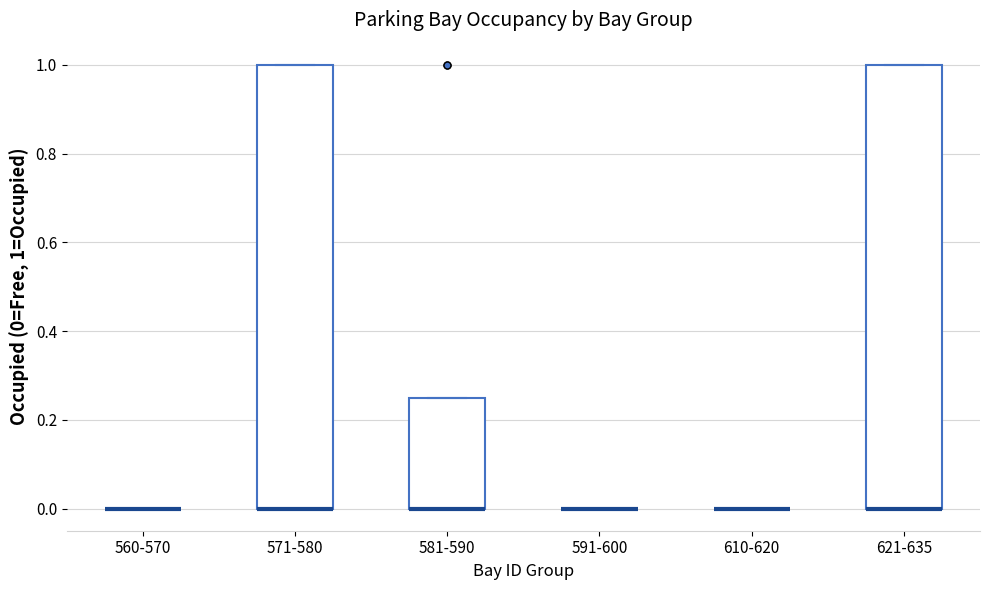

Reading left to right, transcribe this box plot: for each box, give where its median line is, the range the box spans, and where its two whiskers end, as read against the y-axis. The values are not printed on the chart, so give them approximately, as read against the axis.

560-570: box collapsed to a line at 0.00, whiskers 0.00 to 0.00
571-580: median 0.00 (drawn on the box's lower edge), box 0.00 to 1.00, whiskers 0.00 to 1.00
581-590: median 0.00 (drawn on the box's lower edge), box 0.00 to 0.26, whiskers 0.00 to 0.26
591-600: box collapsed to a line at 0.00, whiskers 0.00 to 0.00
610-620: box collapsed to a line at 0.00, whiskers 0.00 to 0.00
621-635: median 0.00 (drawn on the box's lower edge), box 0.00 to 1.00, whiskers 0.00 to 1.00